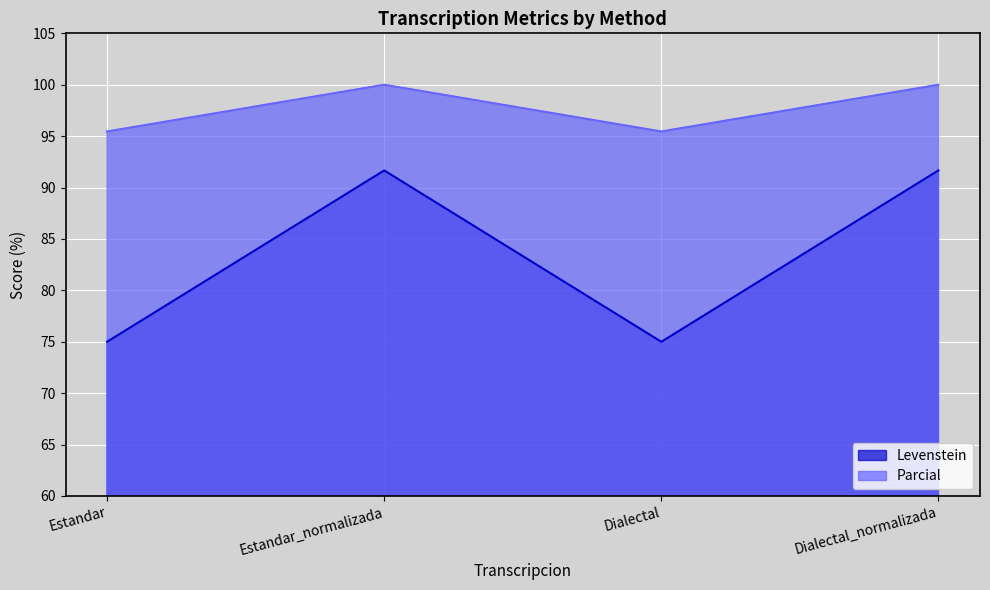

At how many categories does at least one series exceed 96?

2